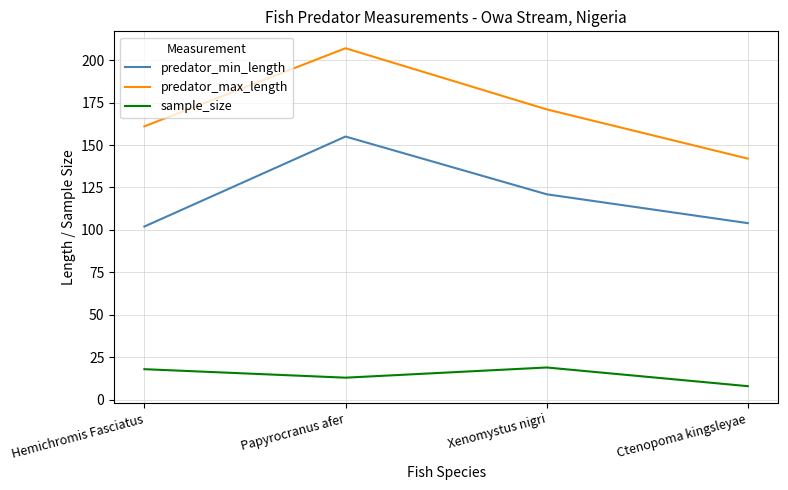

At how many categories does at least one series exceed 25?

4